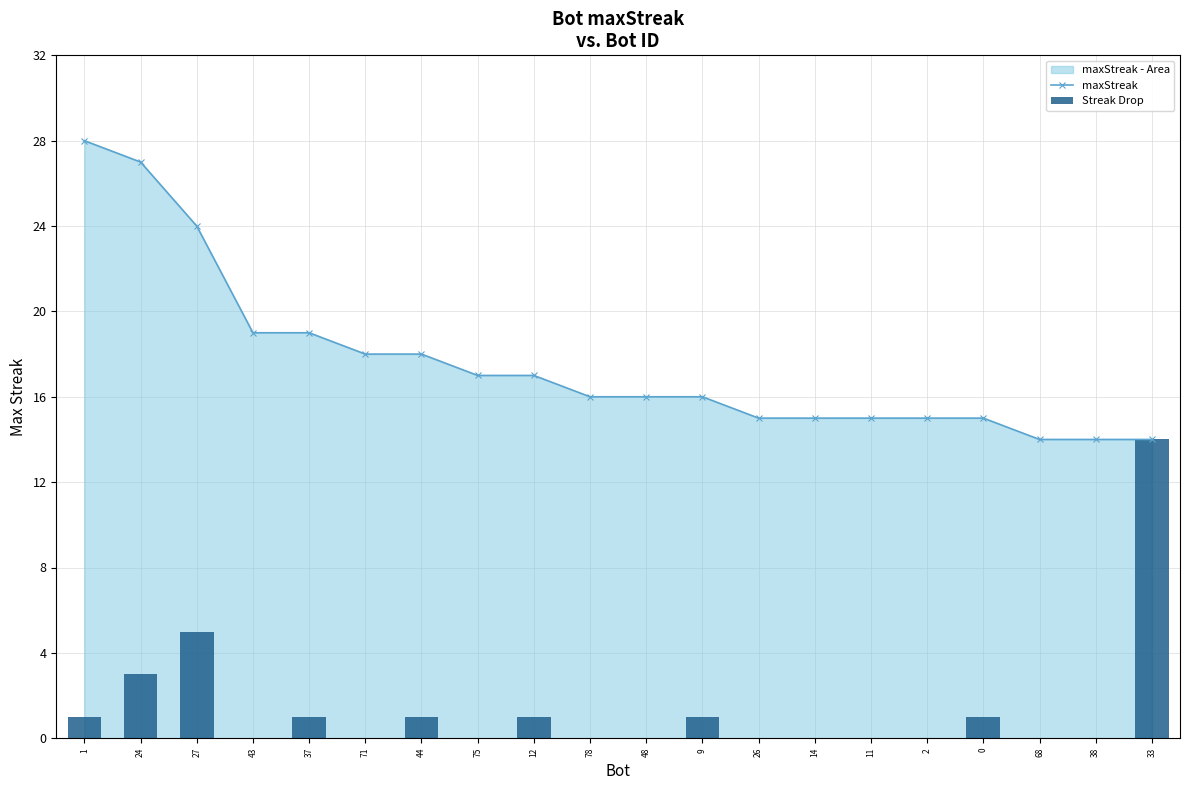

Is the value of Streak Drop at 75 greater than the value of maxStreak at 43?

No